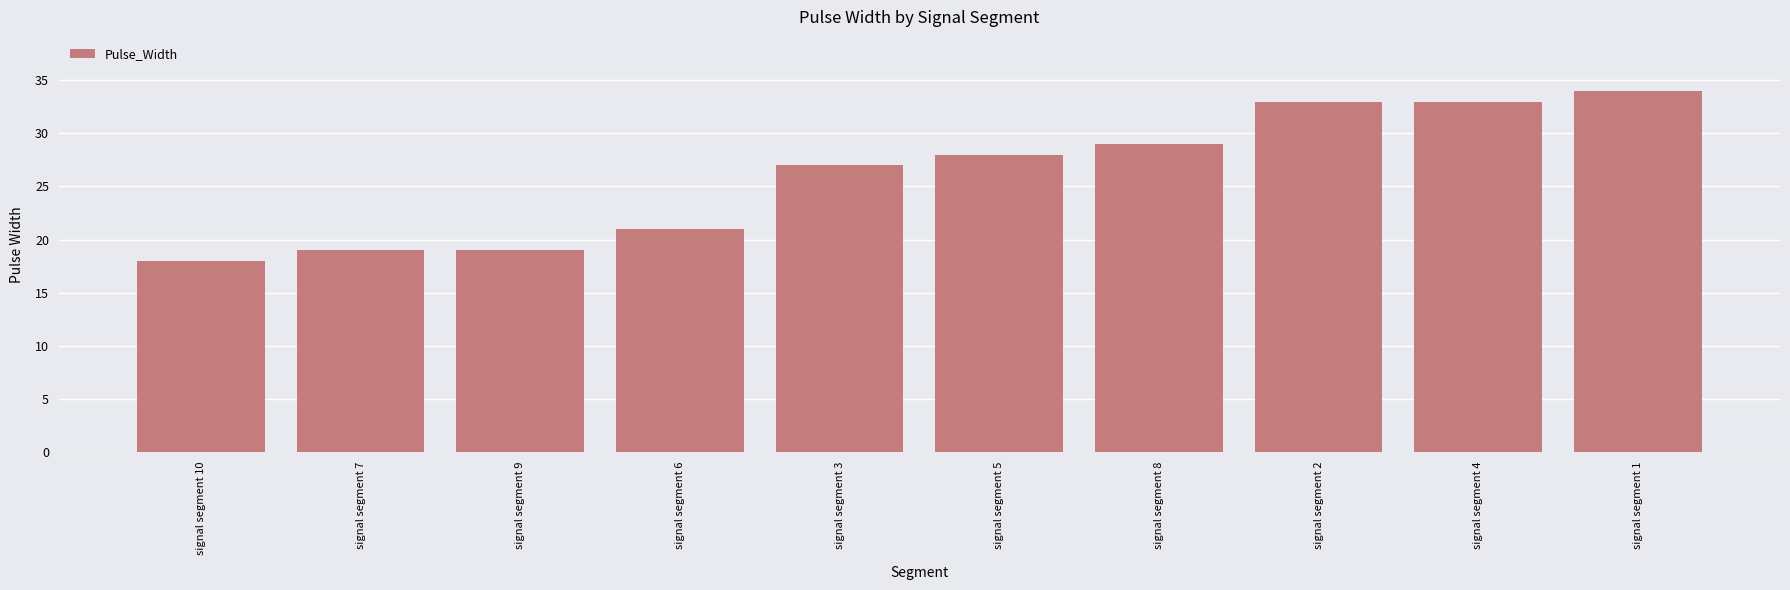

Read the value at signal segment 7, to the nearest 10.

20